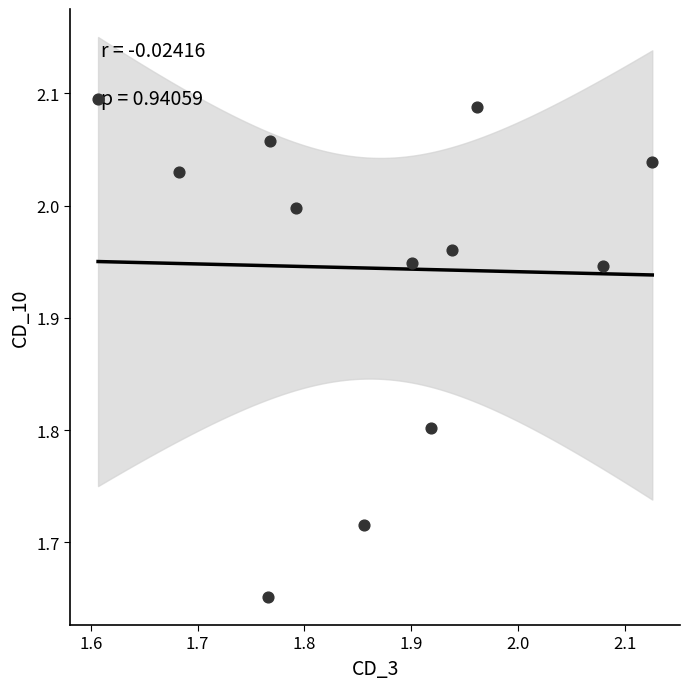

What is the range of Y values (max minus min)?

0.4